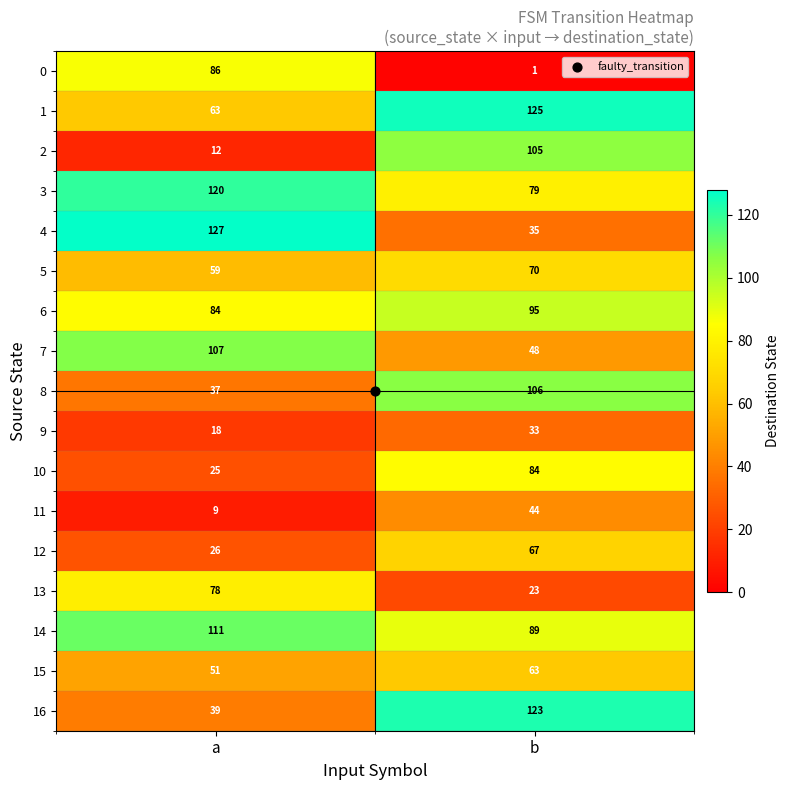

How many series are shown in this chart?

17